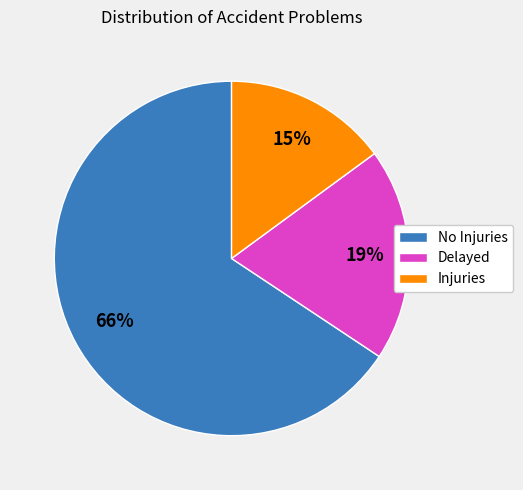

How many segments does this pie chart have?

3